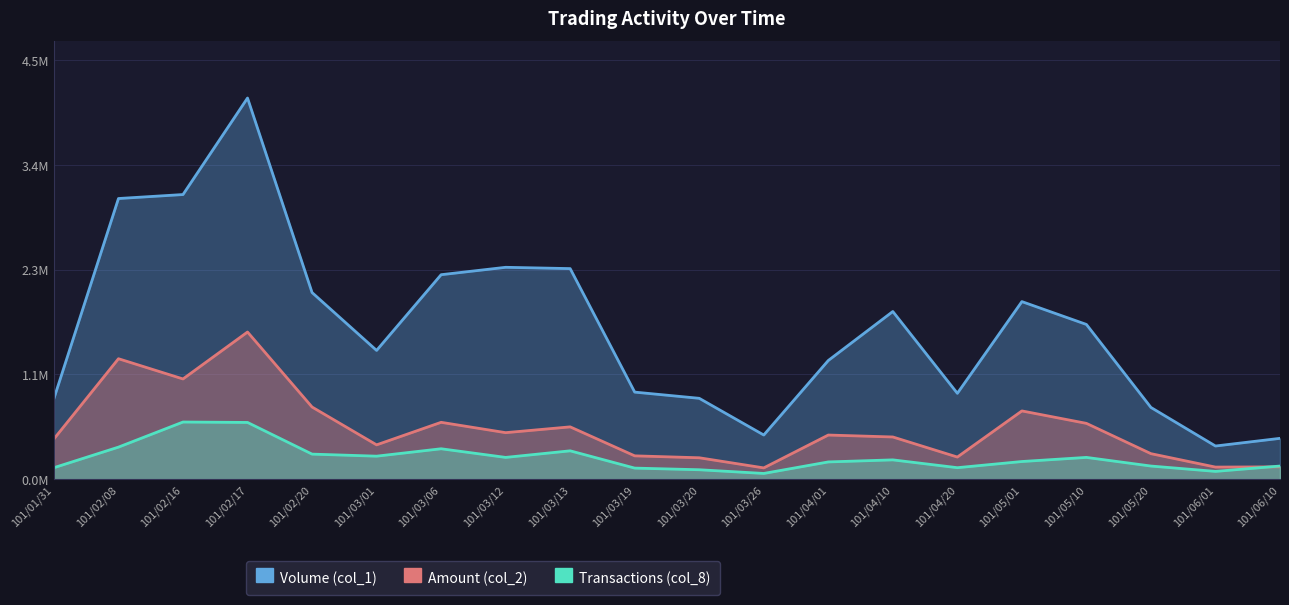

What is the maximum value shown in the chart?

4123000.0